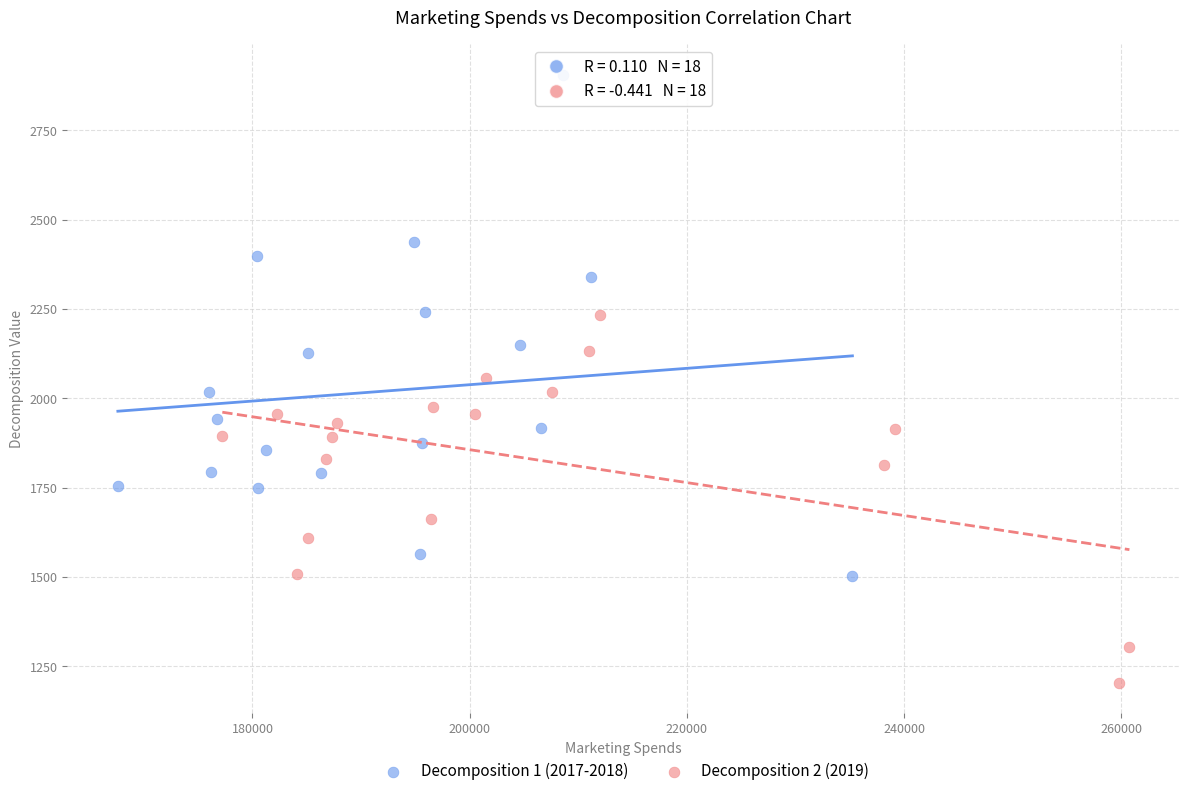

Which series has the largest Y range (max minus min)?

Decomposition 1 (2017-2018)